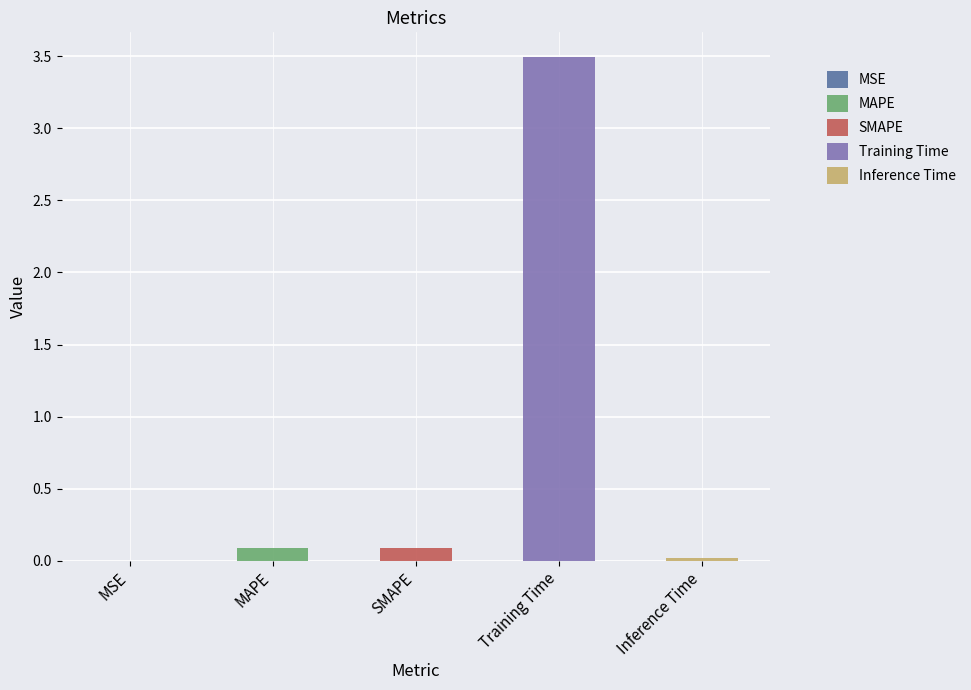

Reading left to right, what are all the values shown in this chart?

MSE=0.0	MAPE=0.1	SMAPE=0.1	Training Time=3.5	Inference Time=0.0